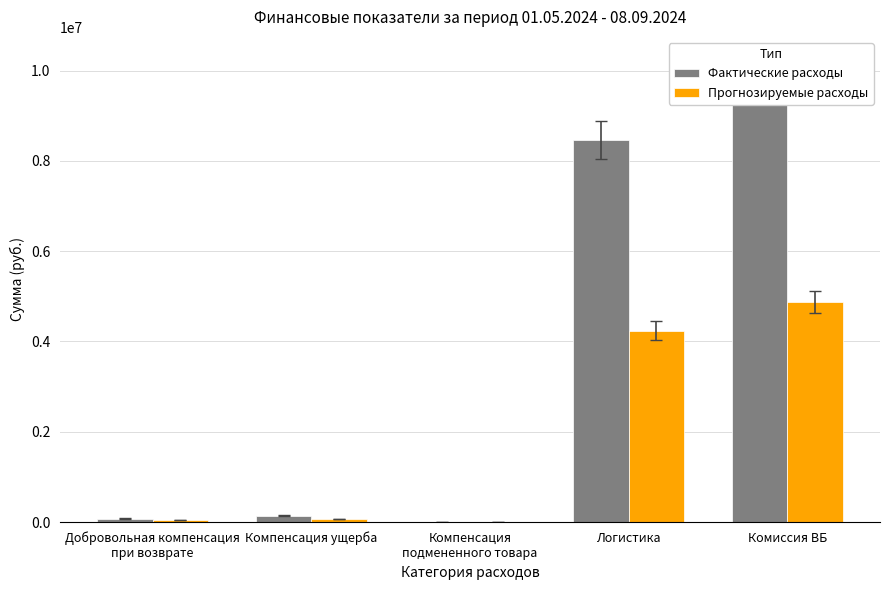

The Прогнозируемые расходы series shows 71554.6 at Компенсация ущерба. True or false?

True